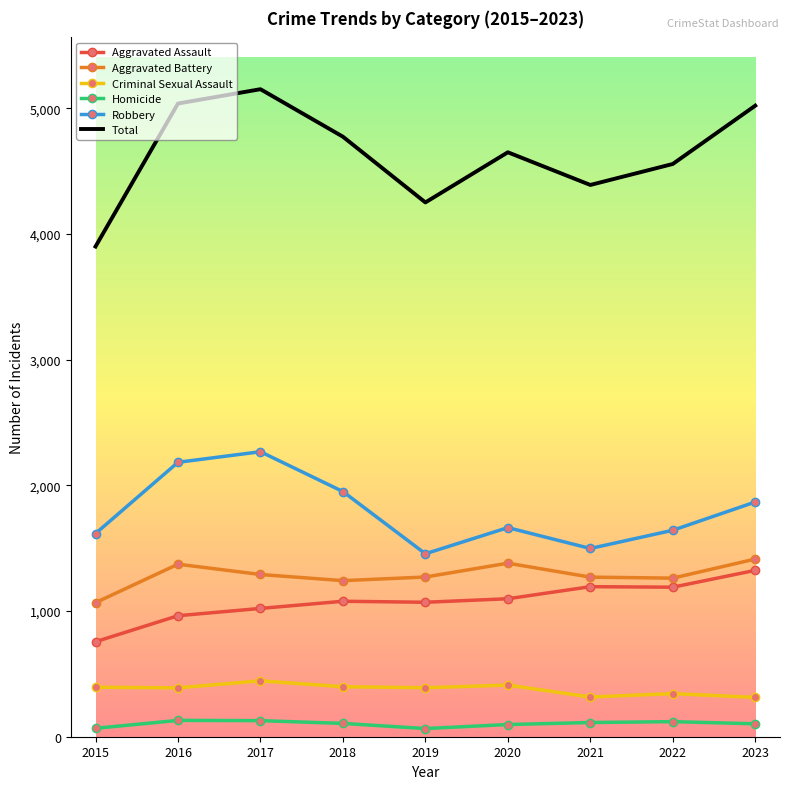

At how many categories does at least one series exceed 4217?

8